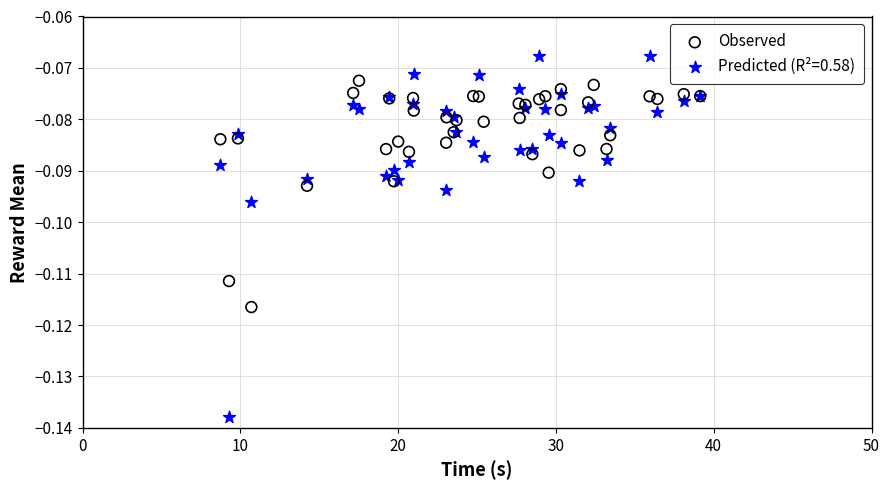

Which series has the largest Y range (max minus min)?

Predicted (R²=0.58)